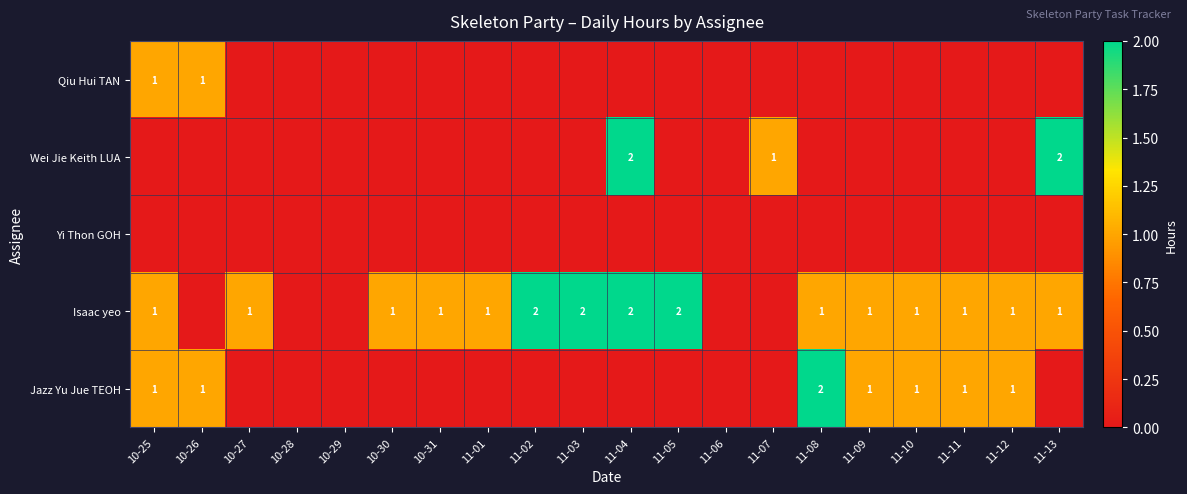

True or false: Isaac yeo has a value of 2 at 11-03.

True